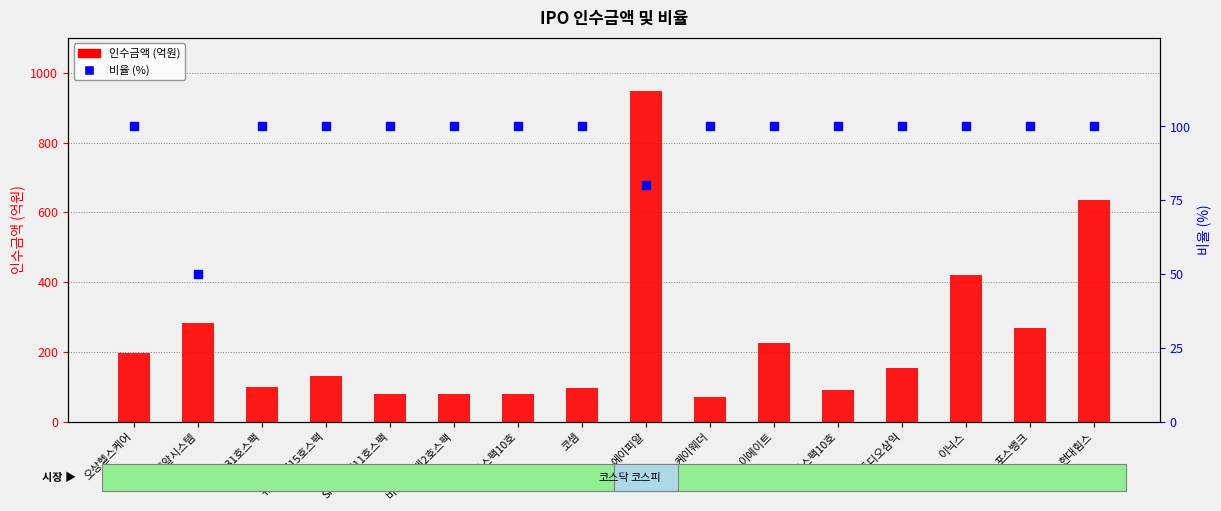

What are all the series names shown in the legend?

인수금액, 비율